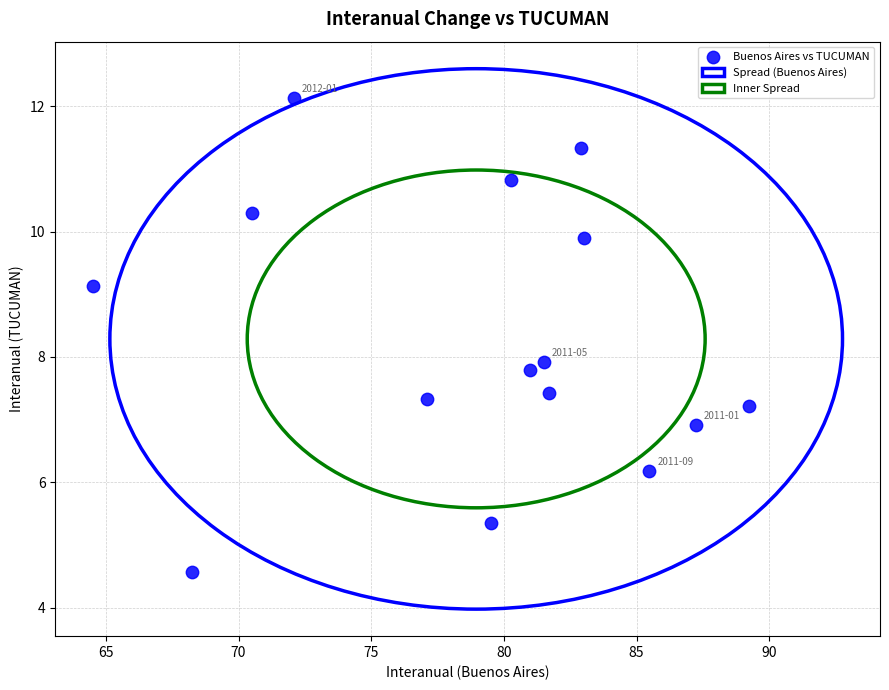

What is the range of Y values (max minus min)?

7.6